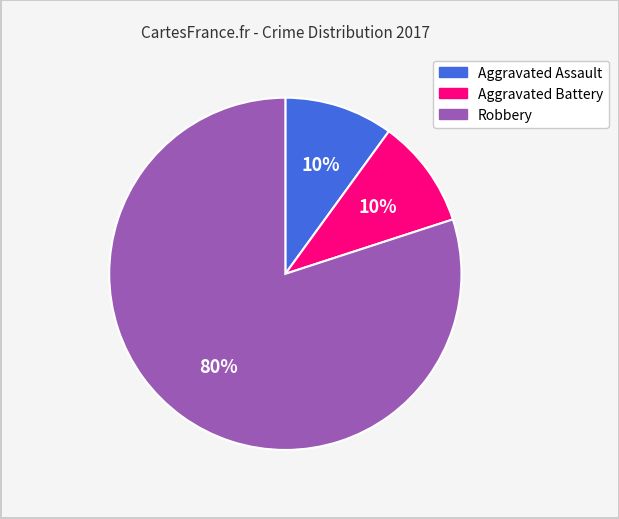

How many segments does this pie chart have?

3